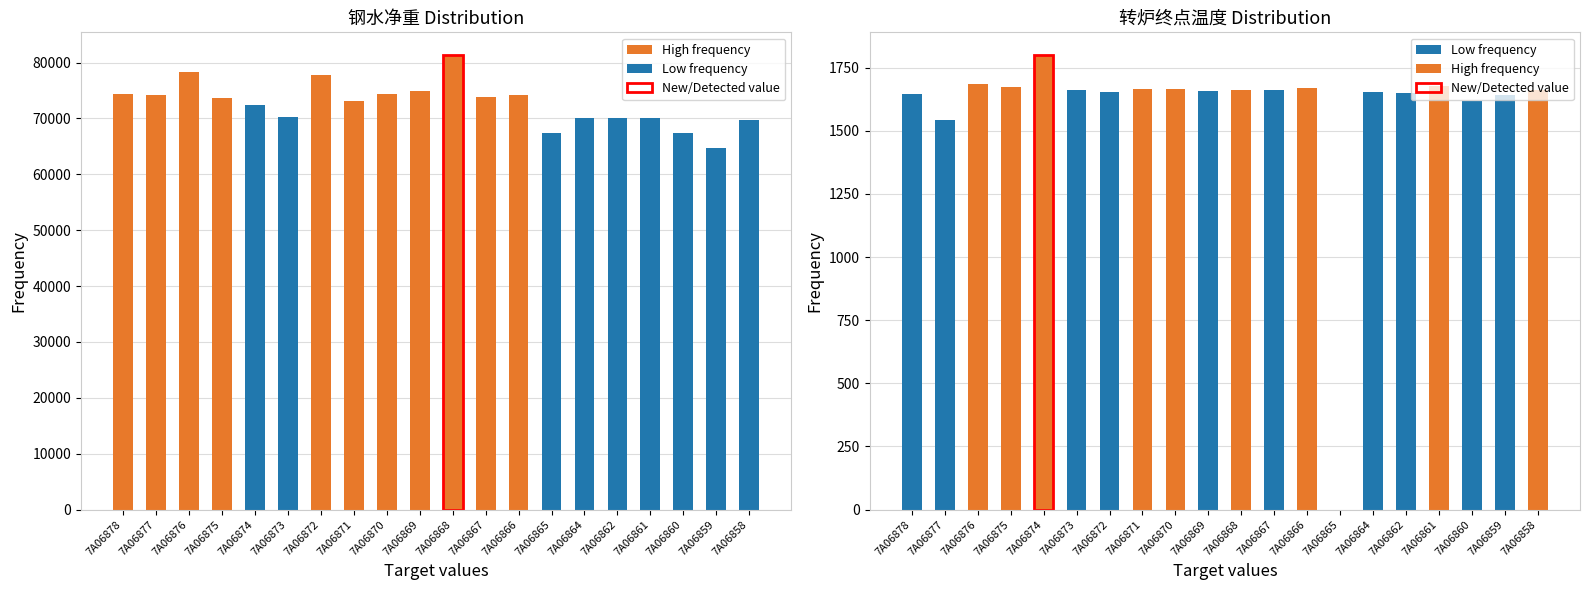

What is the total value across all series at 13?

67400